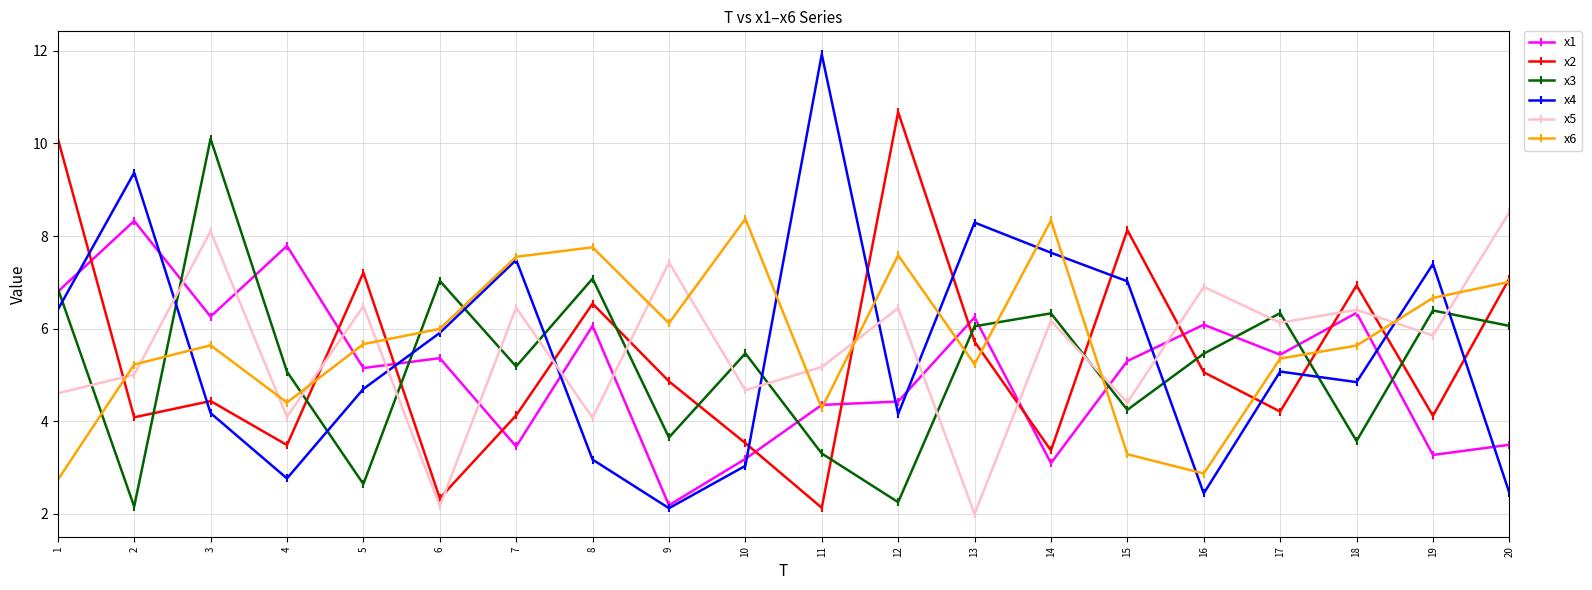

Which series has the largest range (max minus min)?

x4